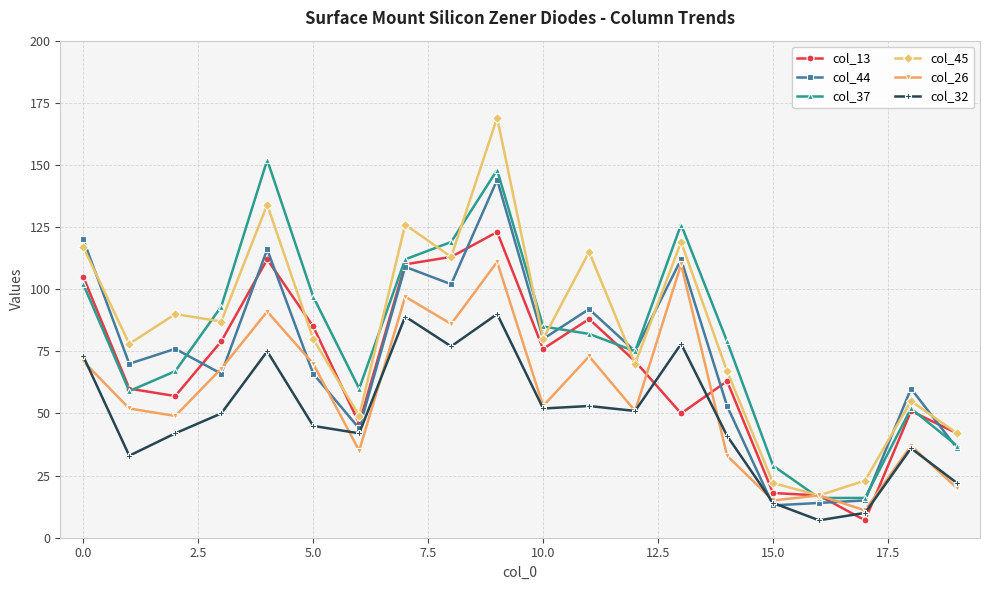

What is the smallest value displayed?

7